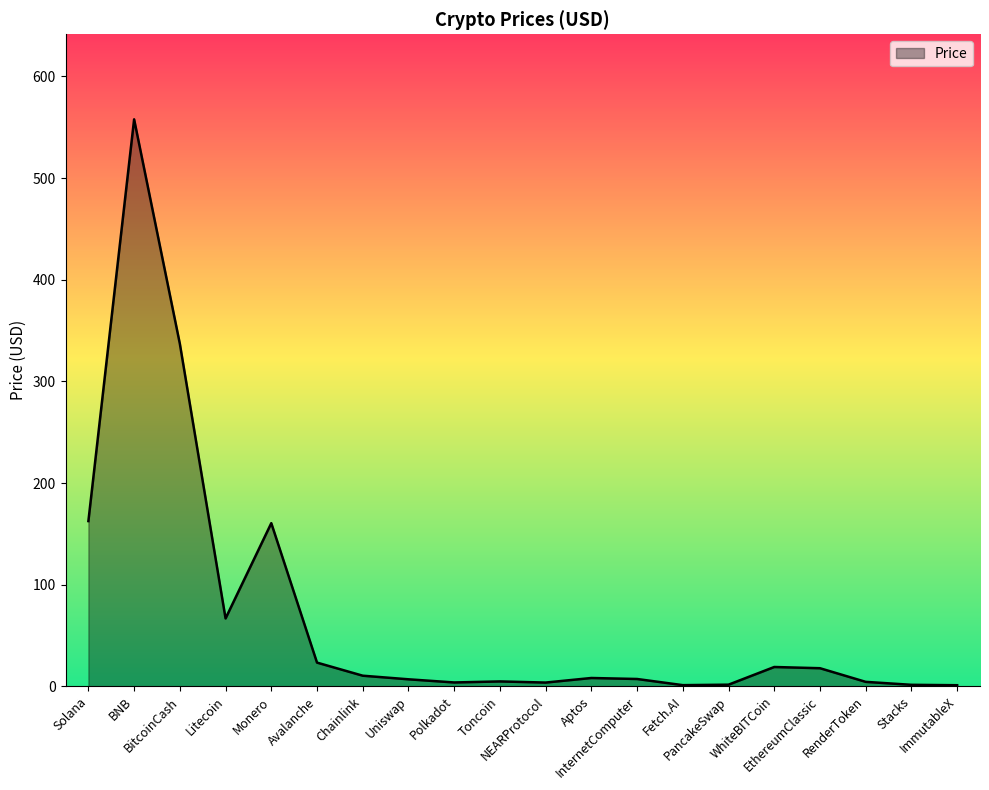

True or false: there are more than 2 points higher than both neighbors.

True